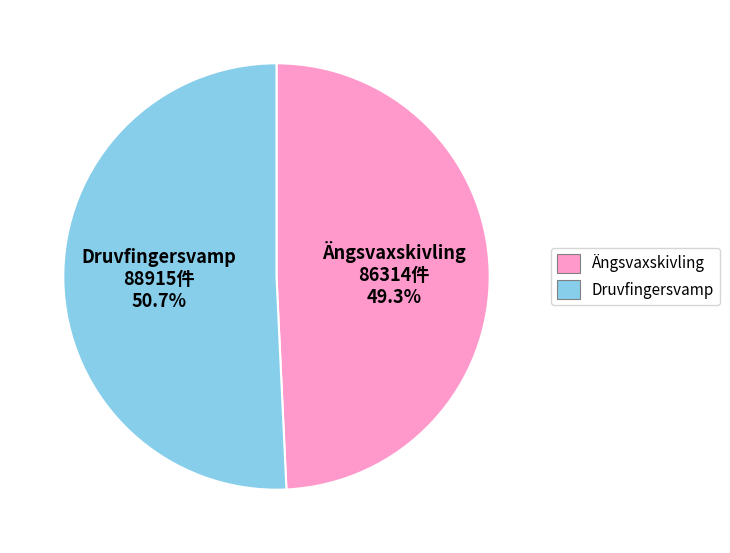

Is it true that Druvfingersvamp is 51% of the pie?

True